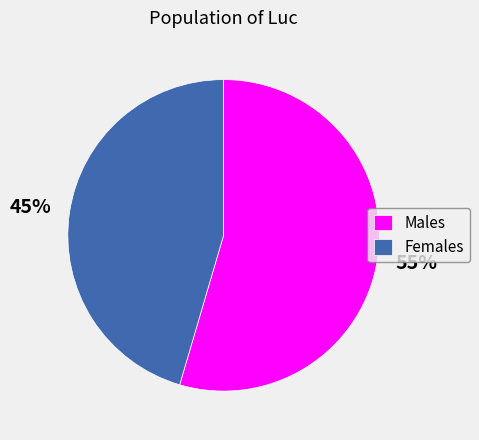

Which category has the biggest portion of the pie?

Males